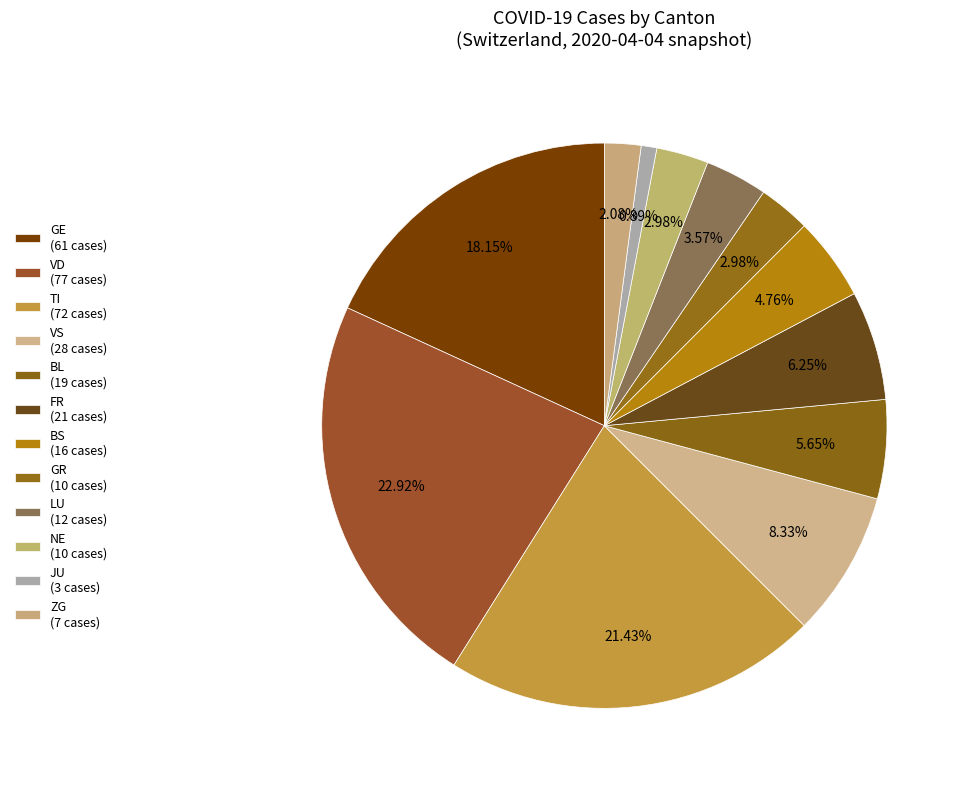

Count the number of slices in the pie.

12